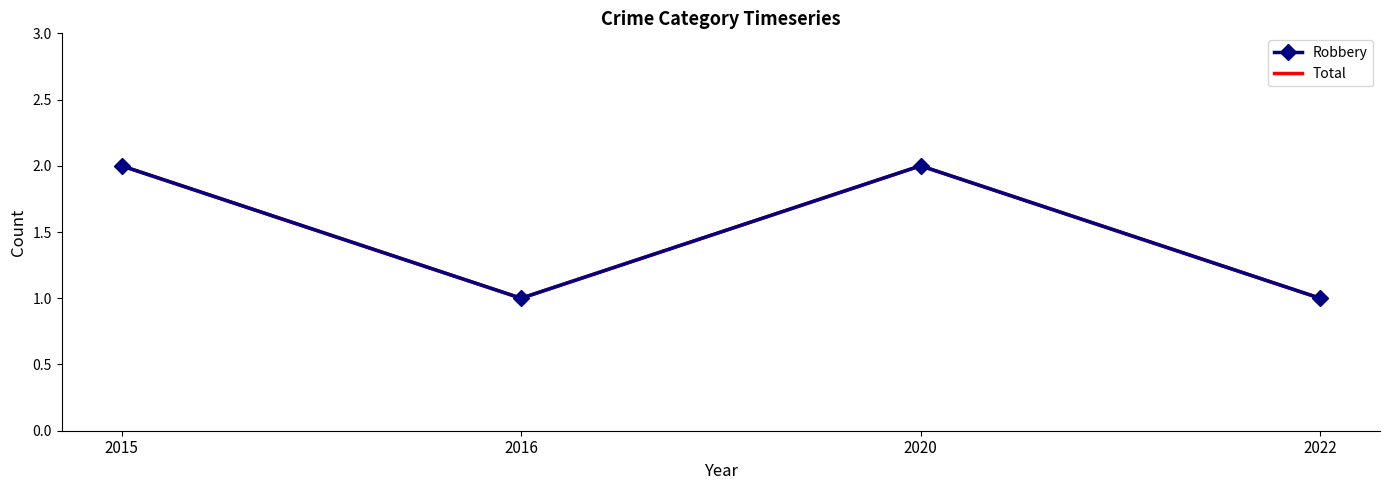

Reading left to right, transcribe all the data shown in this chart.

Robbery: 2	1	2	1
Total: 2	1	2	1